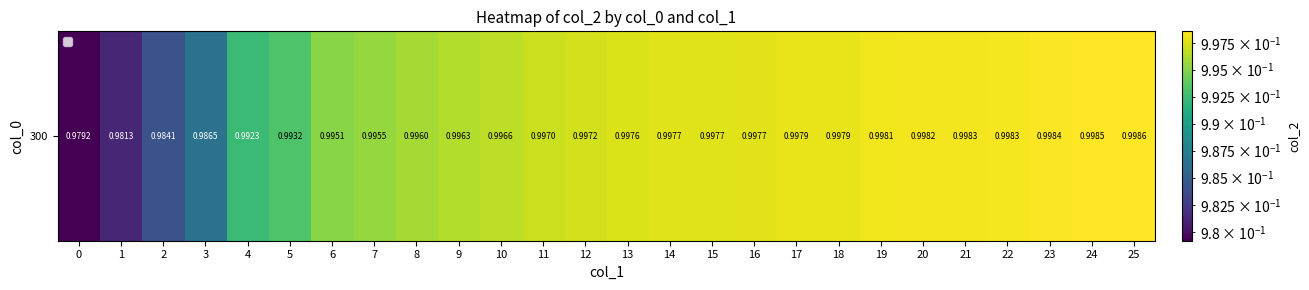

Reading left to right, transcribe all the data shown in this chart.

0=1.0	1=1.0	2=1.0	3=1.0	4=1.0	5=1.0	6=1.0	7=1.0	8=1.0	9=1.0	10=1.0	11=1.0	12=1.0	13=1.0	14=1.0	15=1.0	16=1.0	17=1.0	18=1.0	19=1.0	20=1.0	21=1.0	22=1.0	23=1.0	24=1.0	25=1.0